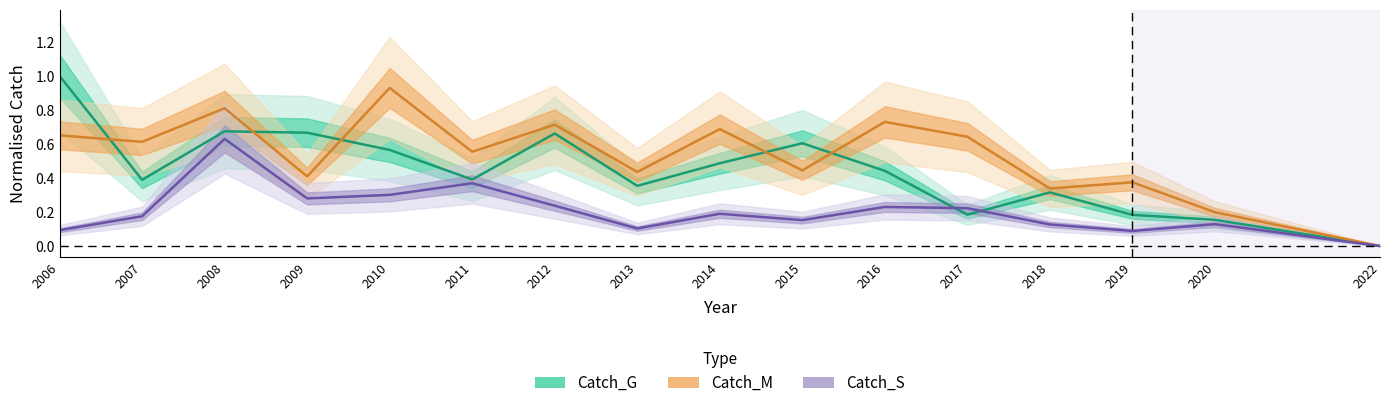

List the series in order of their peak value, lowest first.

Catch_S, Catch_M, Catch_G